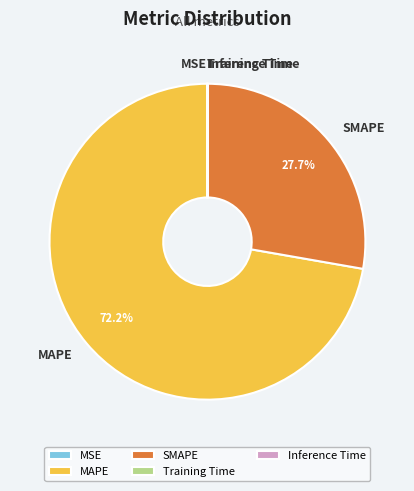

What is the largest slice in the pie chart?

MAPE